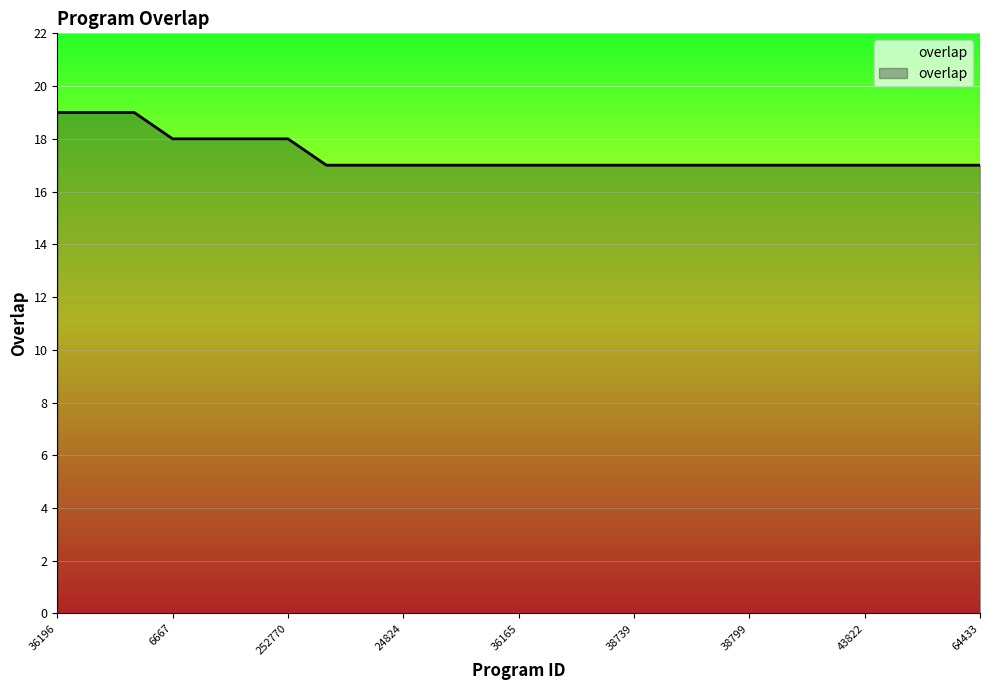

What is the greatest value displayed?

19